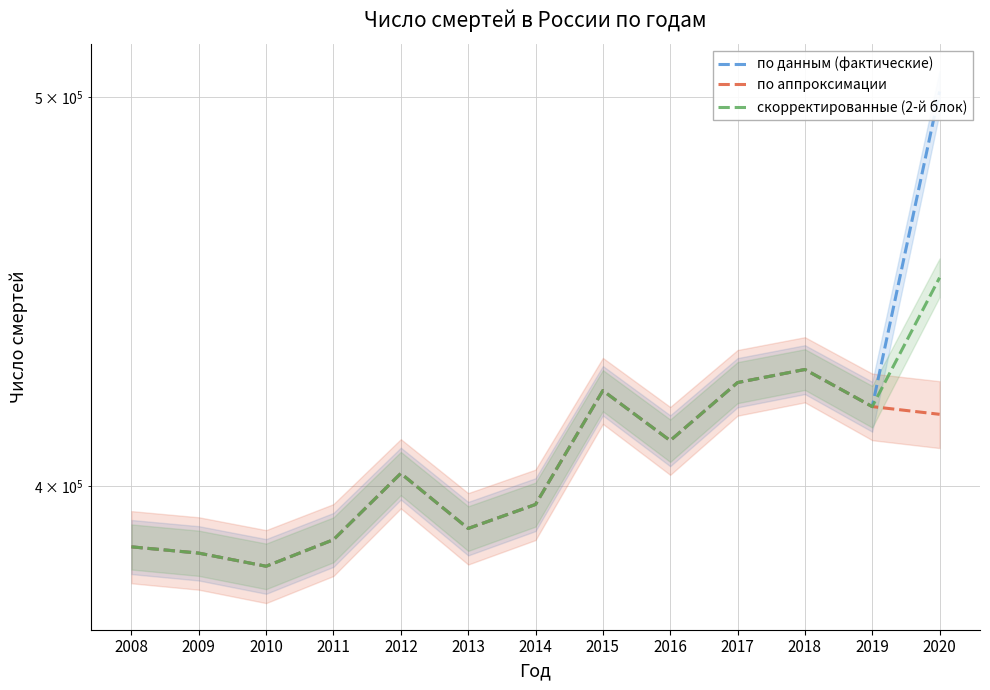

What is the maximum value shown in the chart?

501704